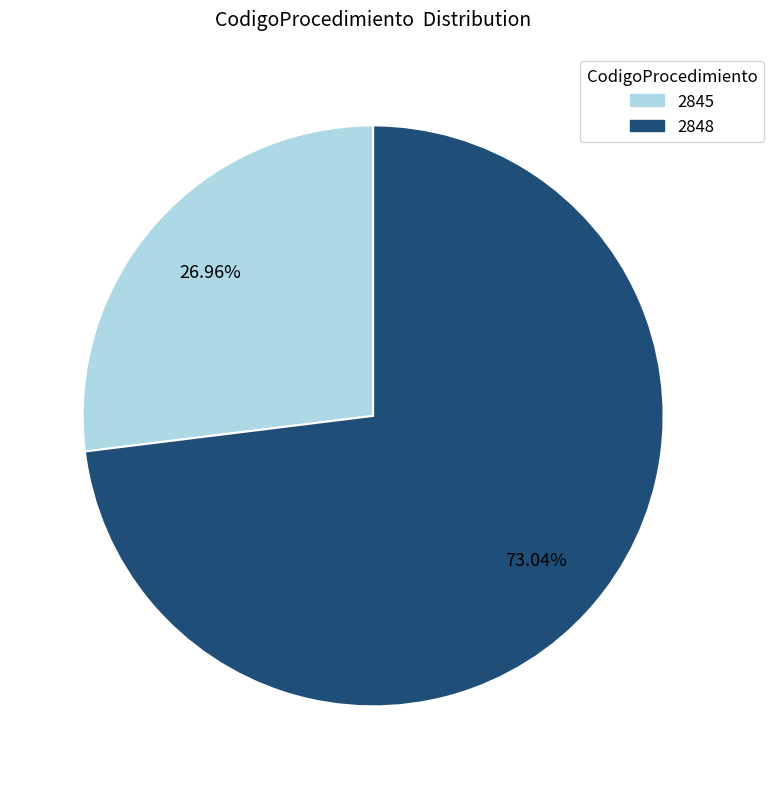

Rank the categories by value from lowest to highest.

2845, 2848